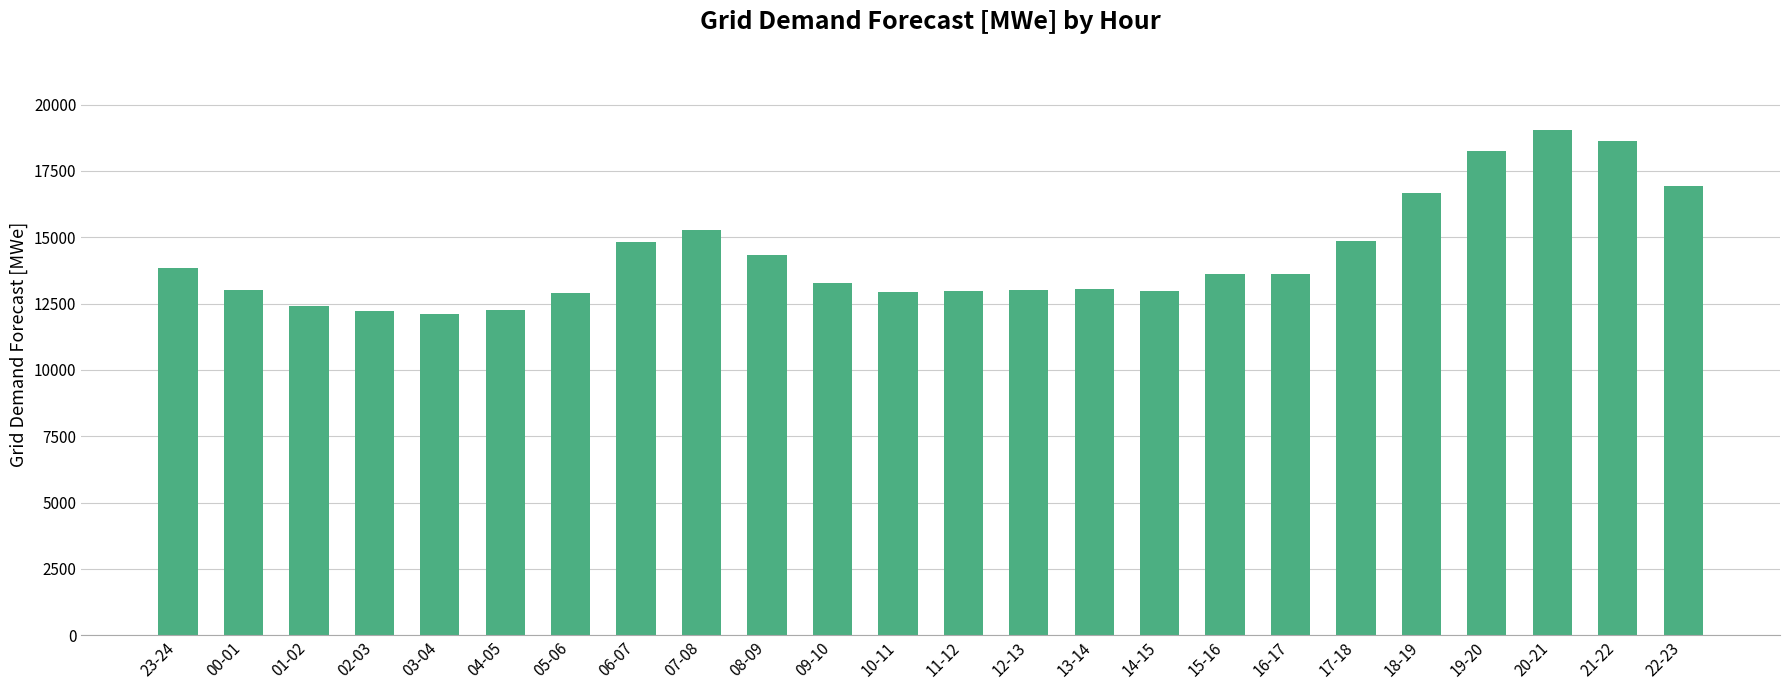

How many values are below 13605?

12